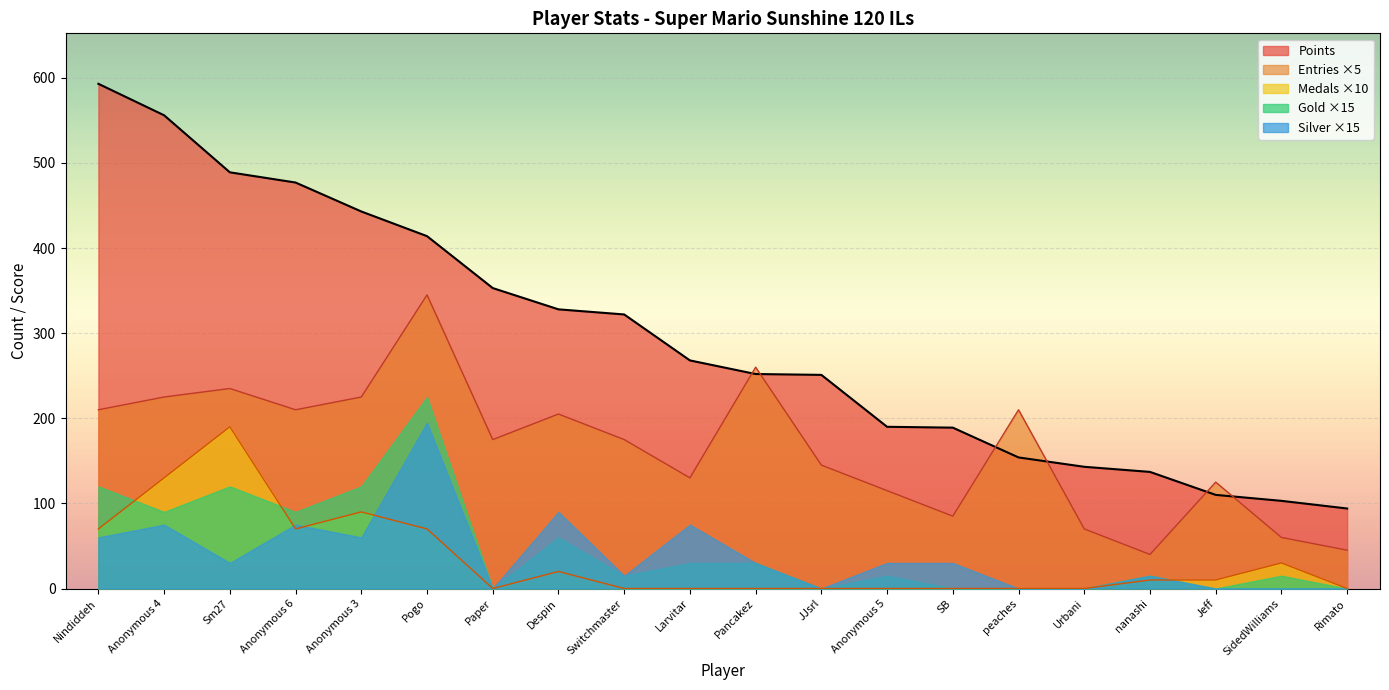

At which category does Medals reach its first local peak?

Sm27